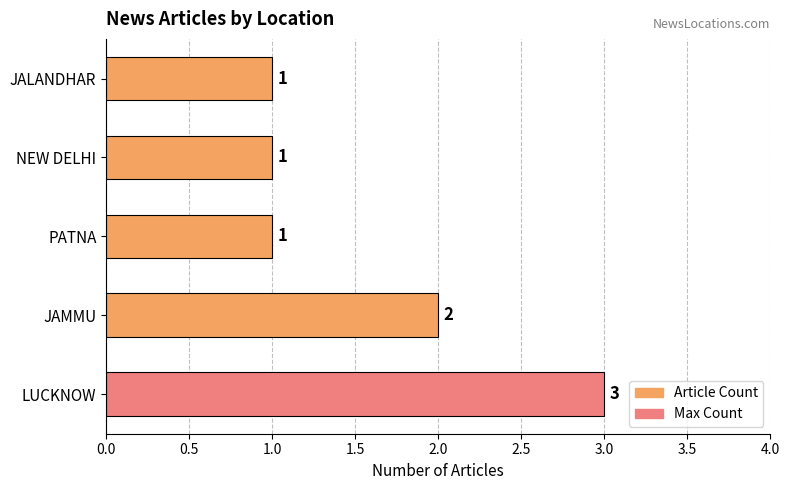

True or false: the data shows 1 at JALANDHAR.

True